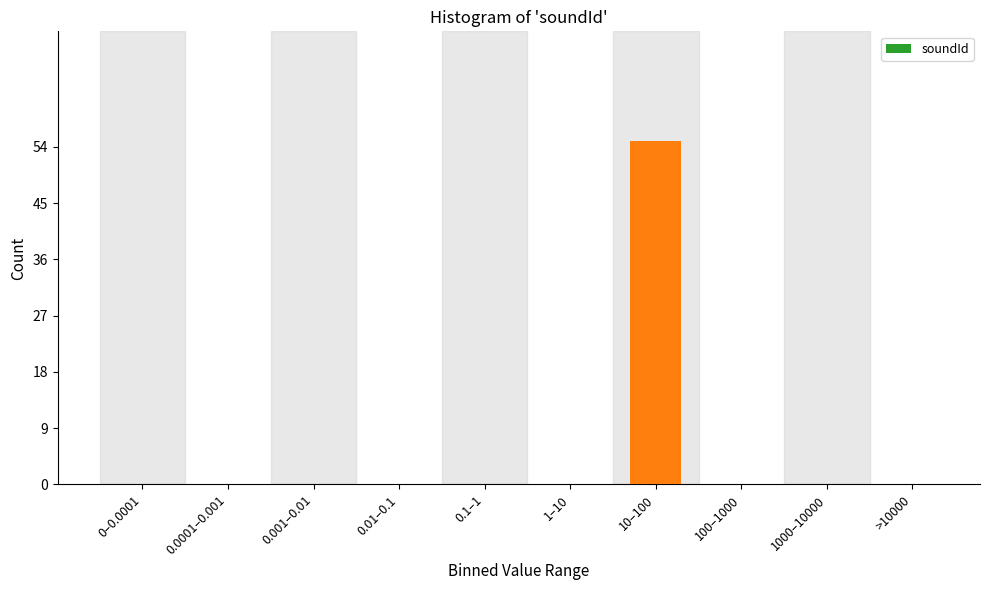

Reading left to right, list all the values displayed in this chart.

0–0.0001=0	0.0001–0.001=0	0.001–0.01=0	0.01–0.1=0	0.1–1=0	1–10=0	10–100=55	100–1000=0	1000–10000=0	>10000=0